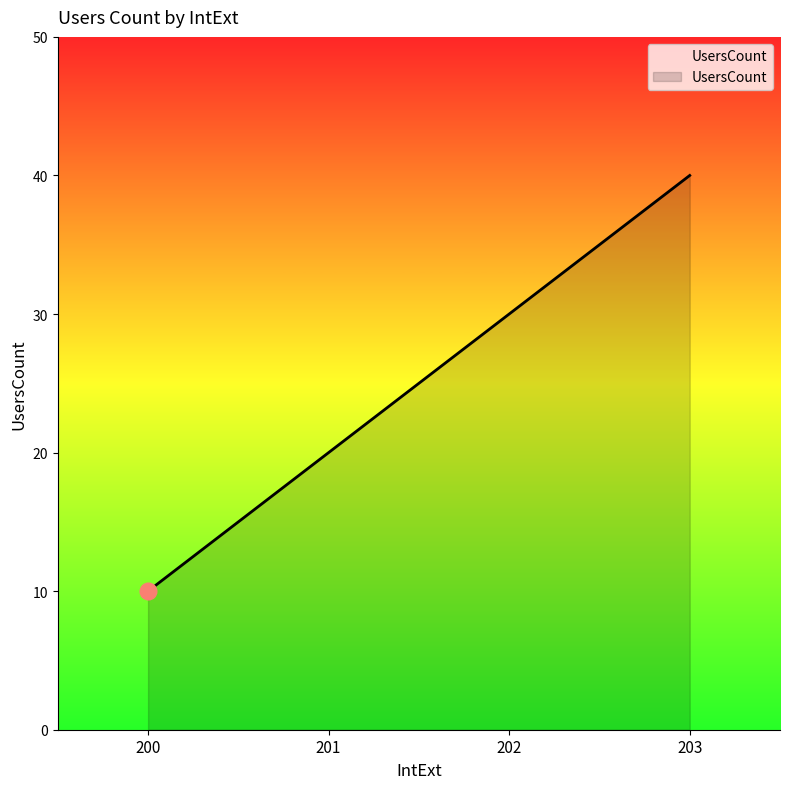

True or false: the data shows 10 at 200.

True